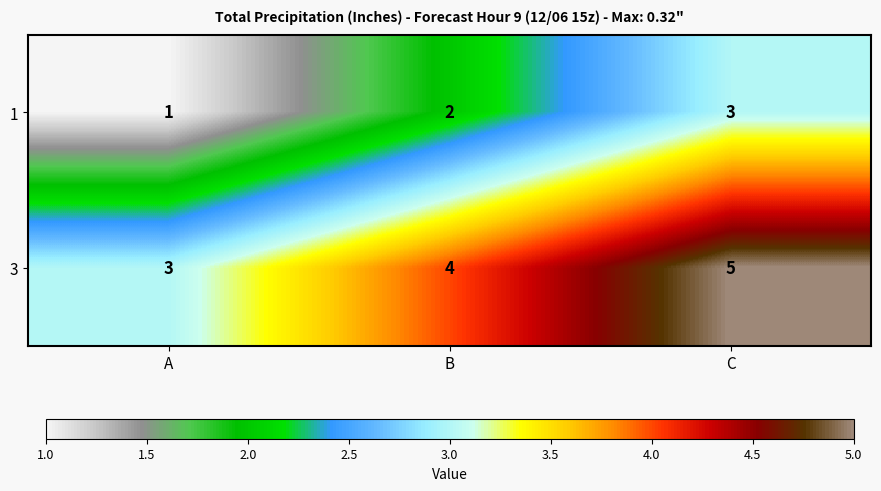

List the series in order of their peak value, highest first.

3, 1